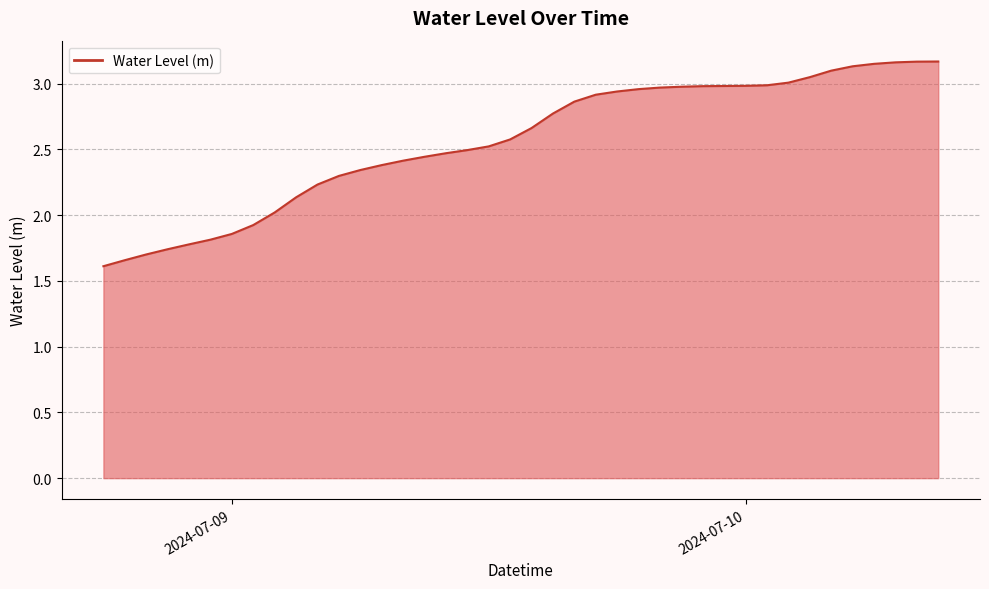

What is the smallest value displayed?

1.6